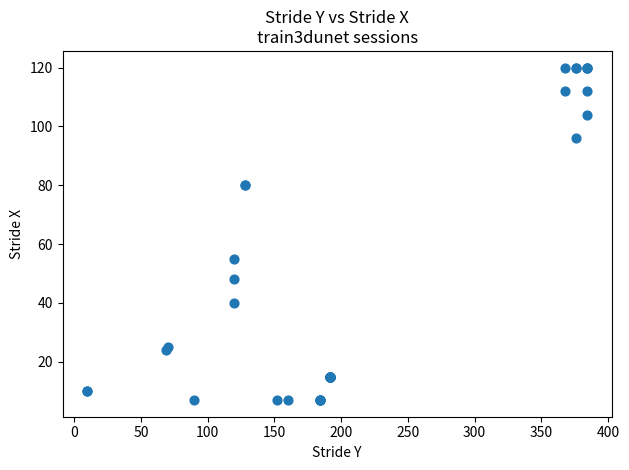

What Y value in the scatter plot is closest to 63?

55